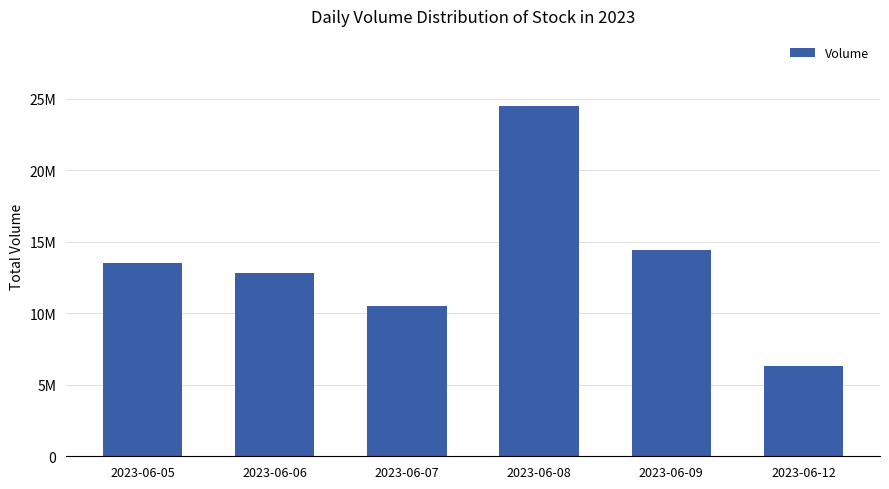

True or false: the data shows 13530007 at 2023-06-05.

True